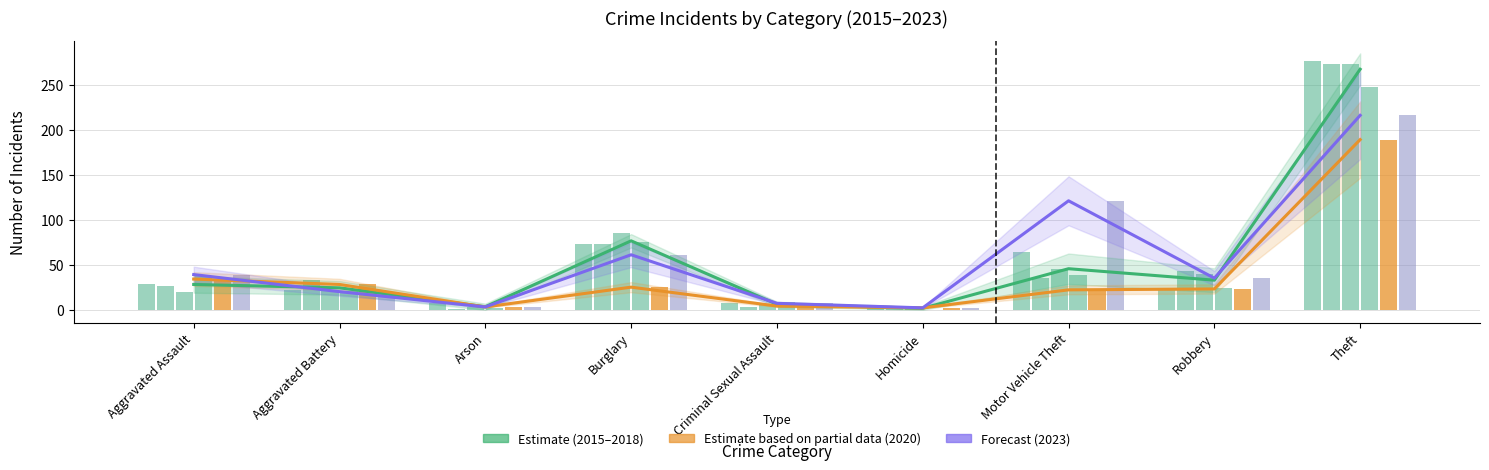

What is the total value across all series at Homicide?

5.5